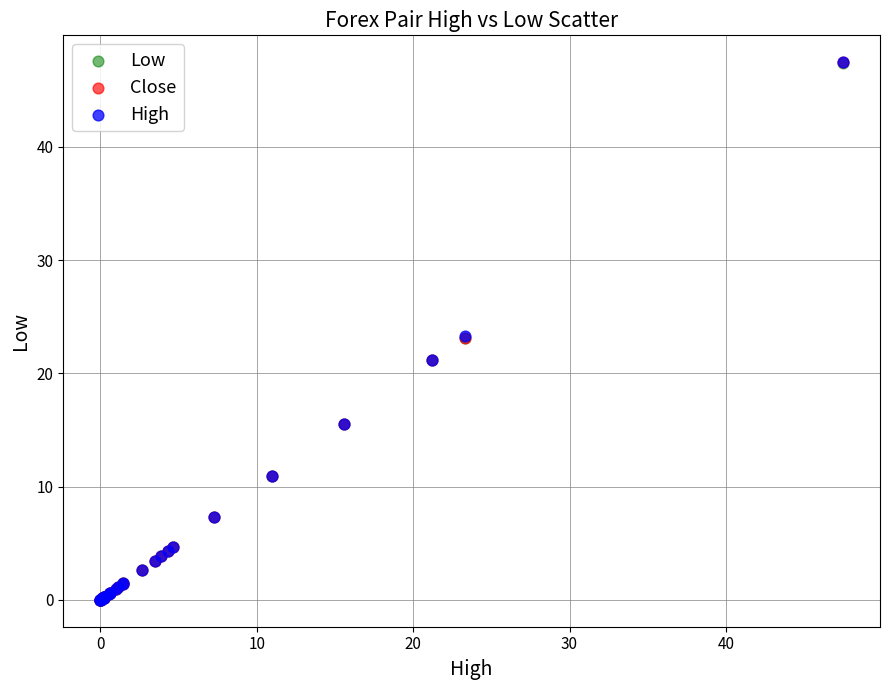

What are all the series names shown in the legend?

Low, Close, High